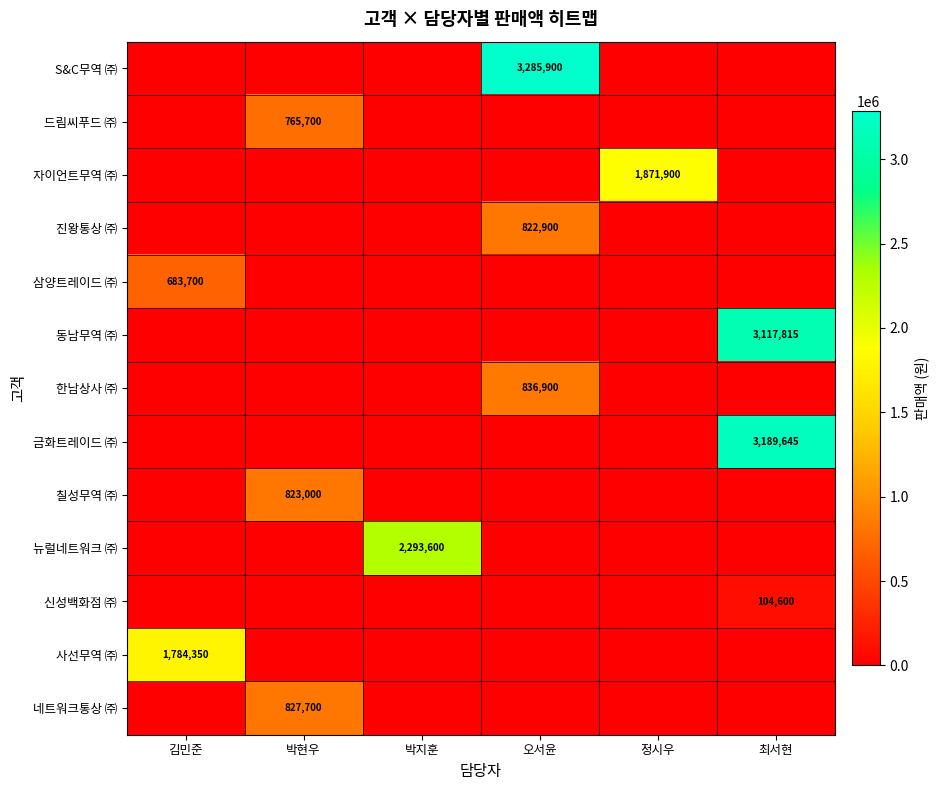

What is the difference between the highest and lowest values at 박현우?

827700